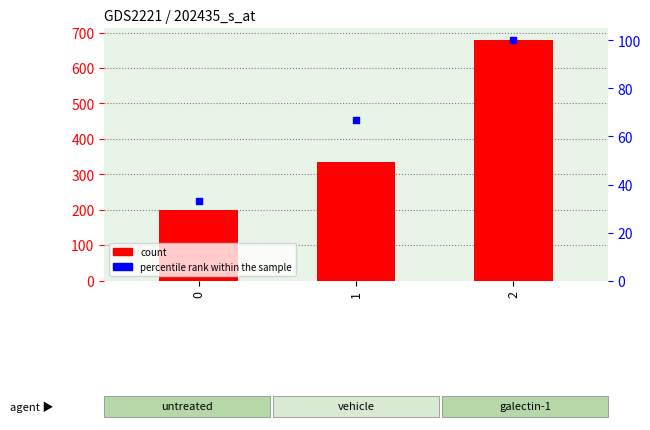

Which series contains the highest Y value?

count